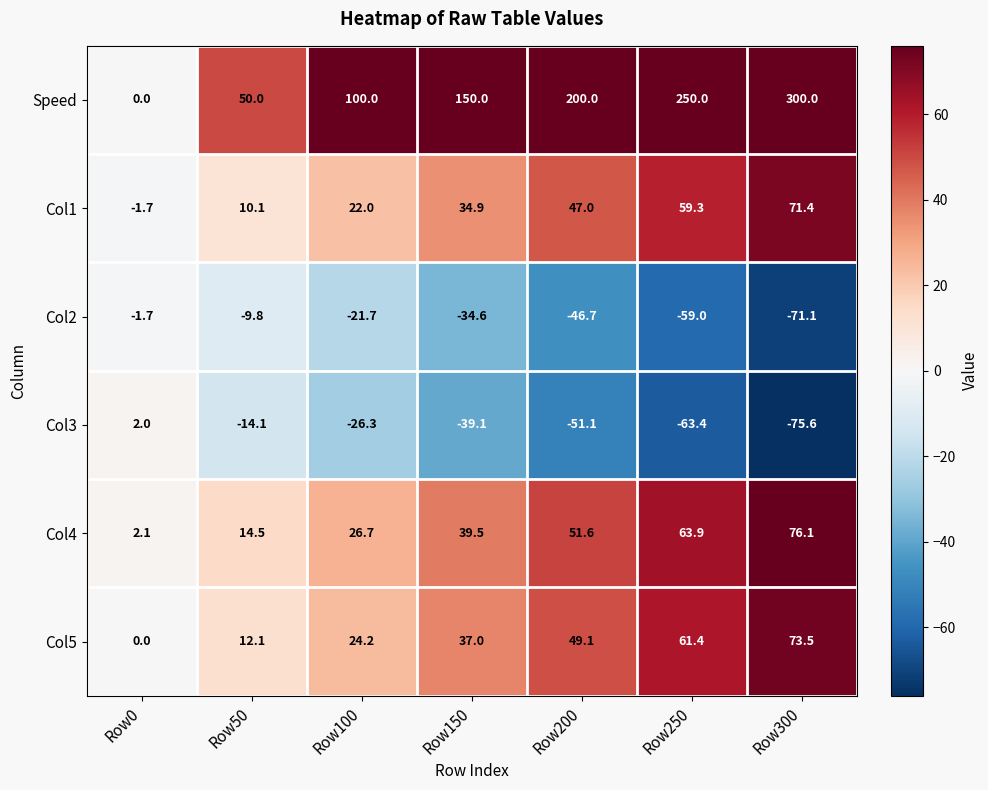

What is the minimum value shown in the chart?

-75.6